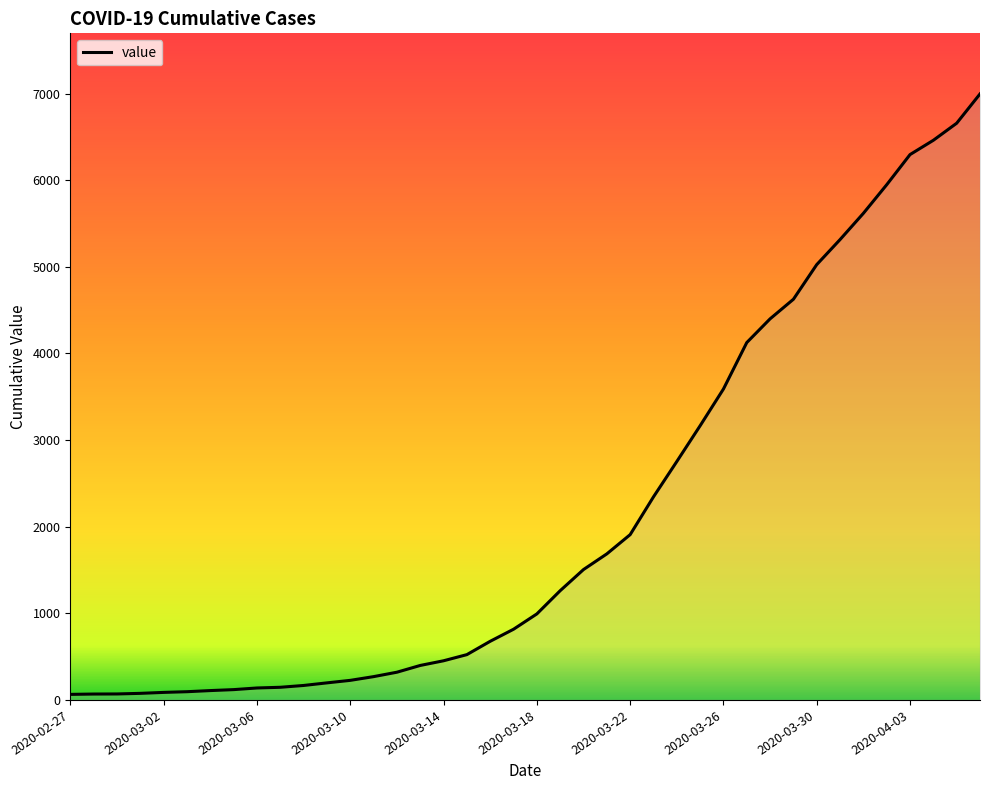

What is the greatest value displayed?

6995